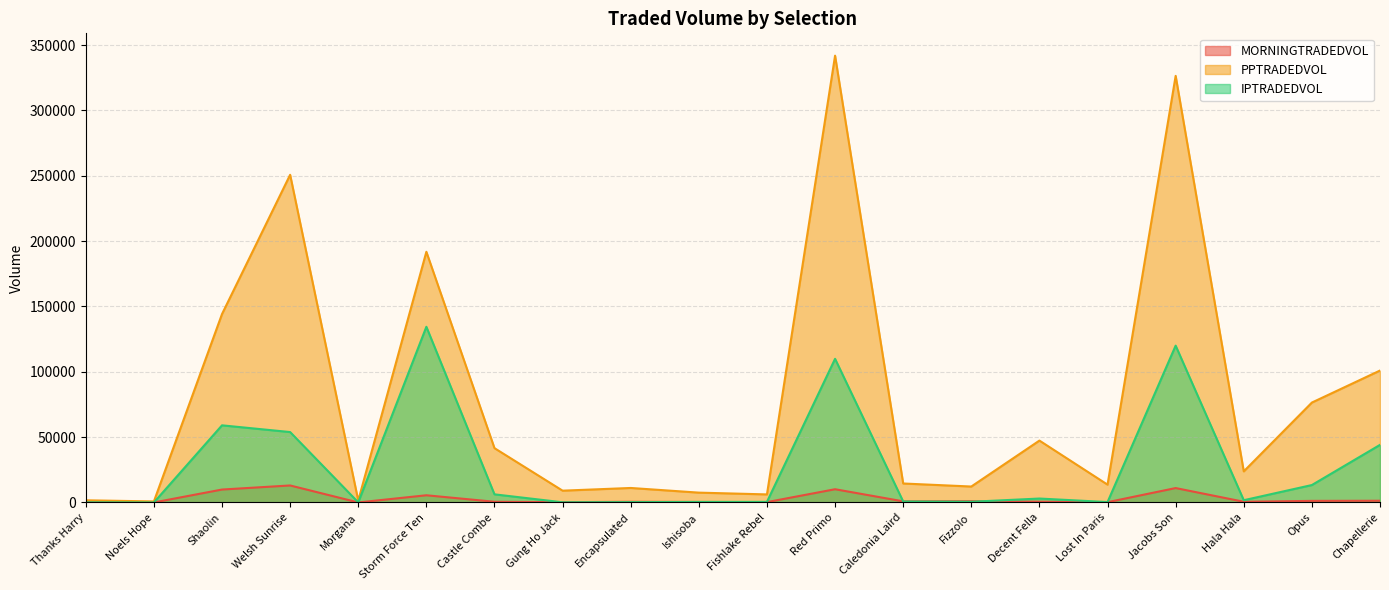

At Welsh Sunrise, list the series in order from largest to smallest.

PPTRADEDVOL, IPTRADEDVOL, MORNINGTRADEDVOL